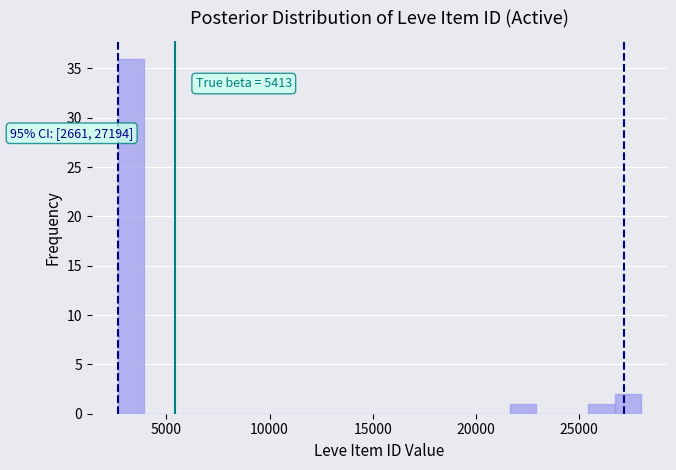

Around what value on the x-axis is the tallest bar? Give the approximate position of its centre, as read against the axis.

3500